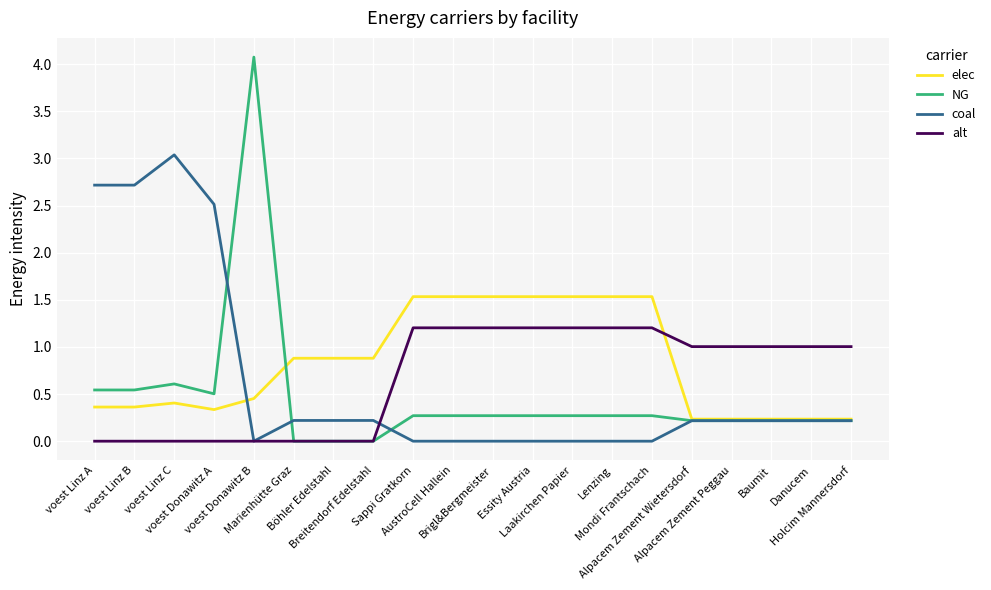

What is the sum of all elec values?

16.5